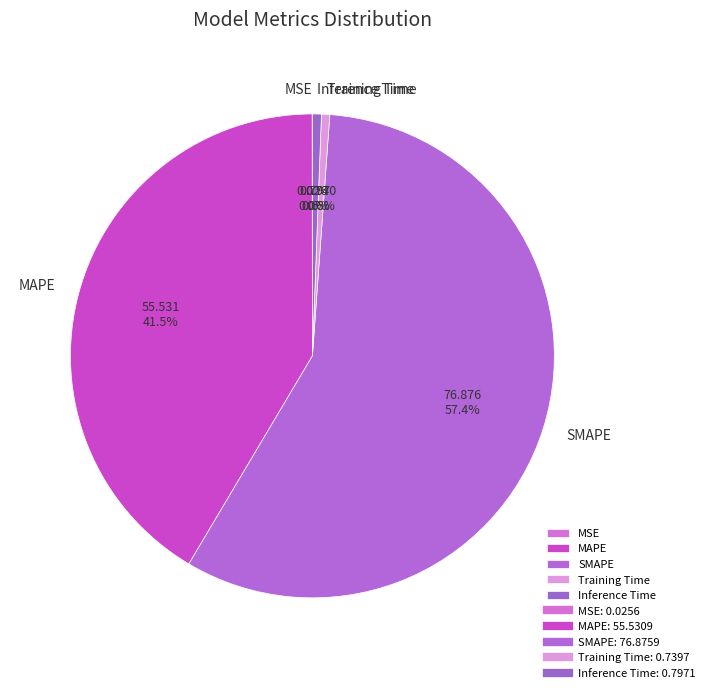

What portion of the pie excludes MAPE?

58.5%